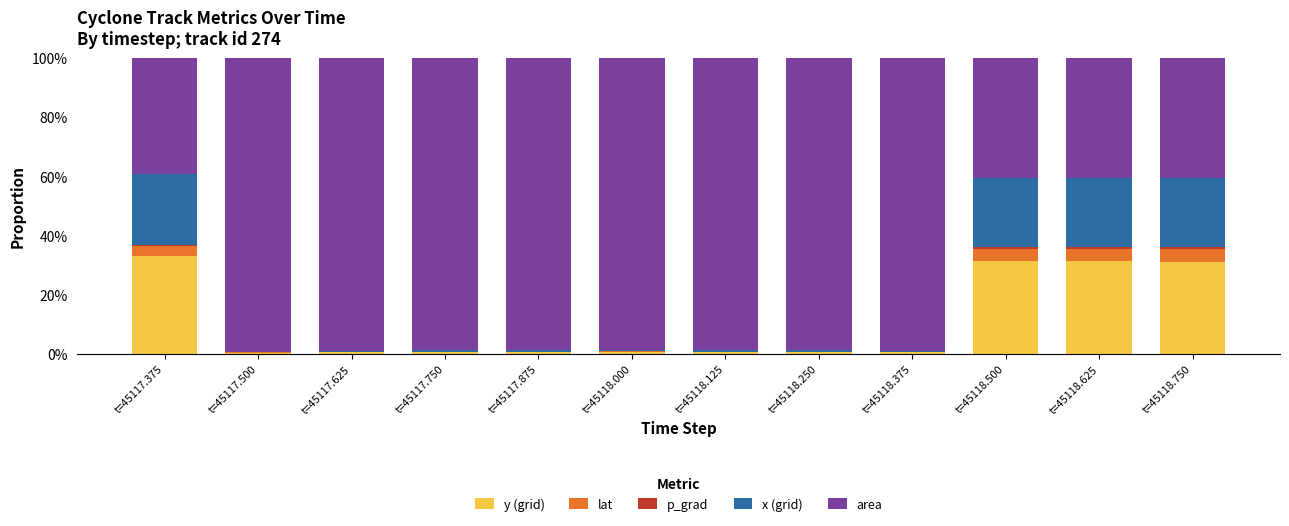

True or false: p_grad has a value of 0.0 at t=45118.125.

True